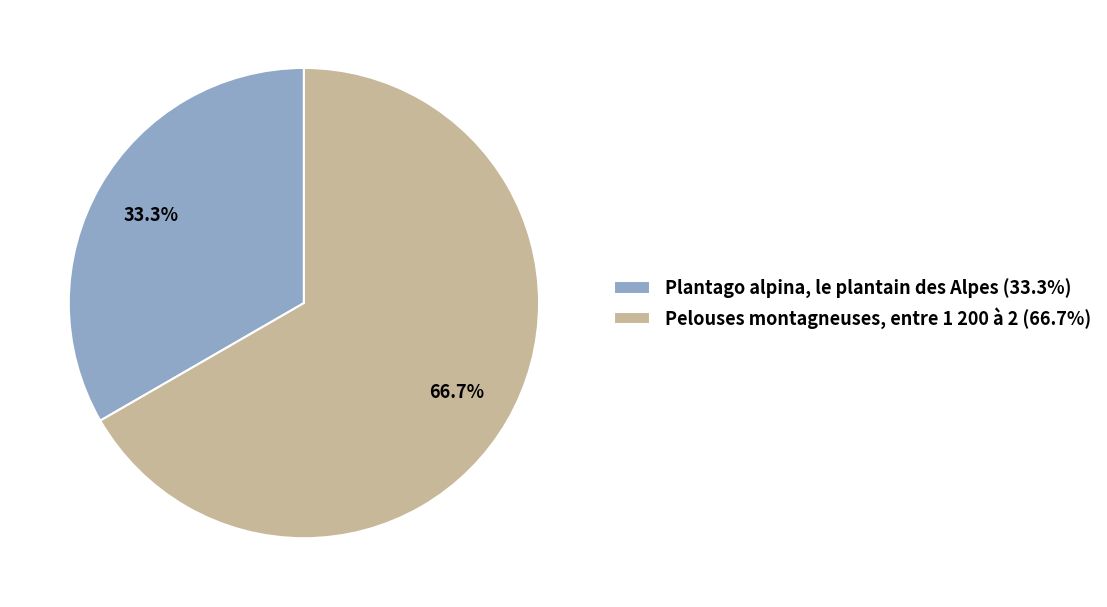

Which slice is the smallest?

Plantago alpina, le plantain des Alpes